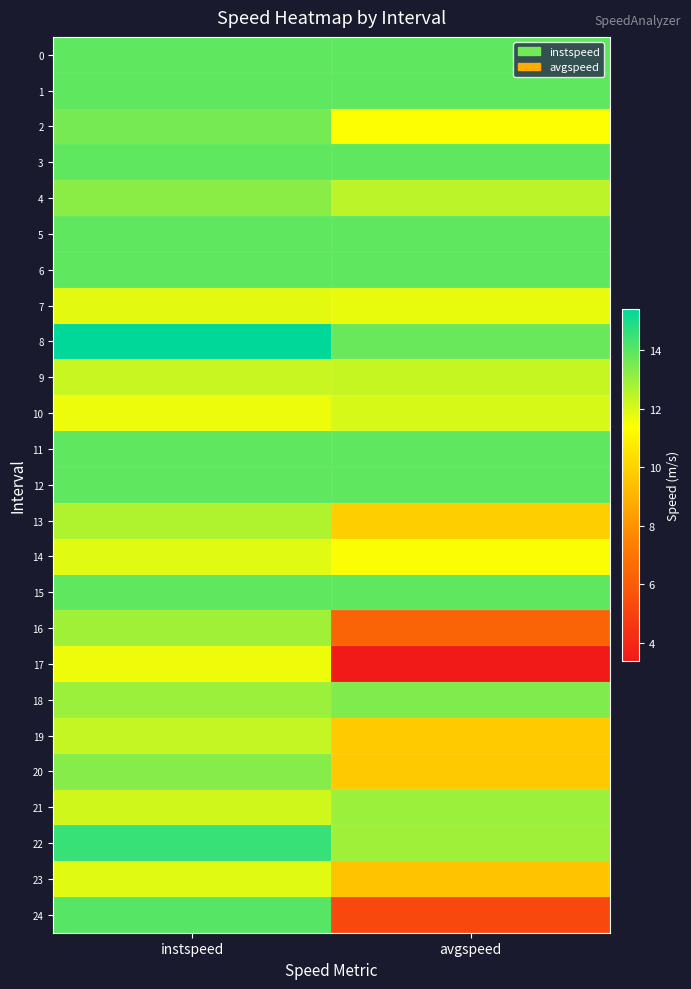

At which category does the chart reach its peak across all series?

instspeed